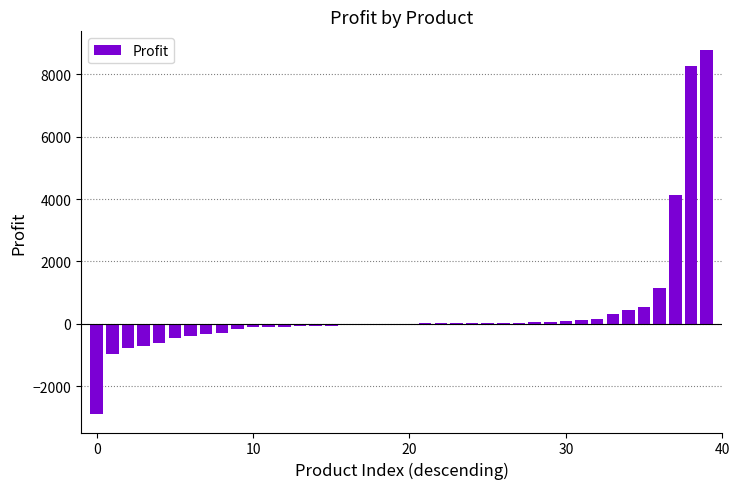

What is the greatest value displayed?

8788.8